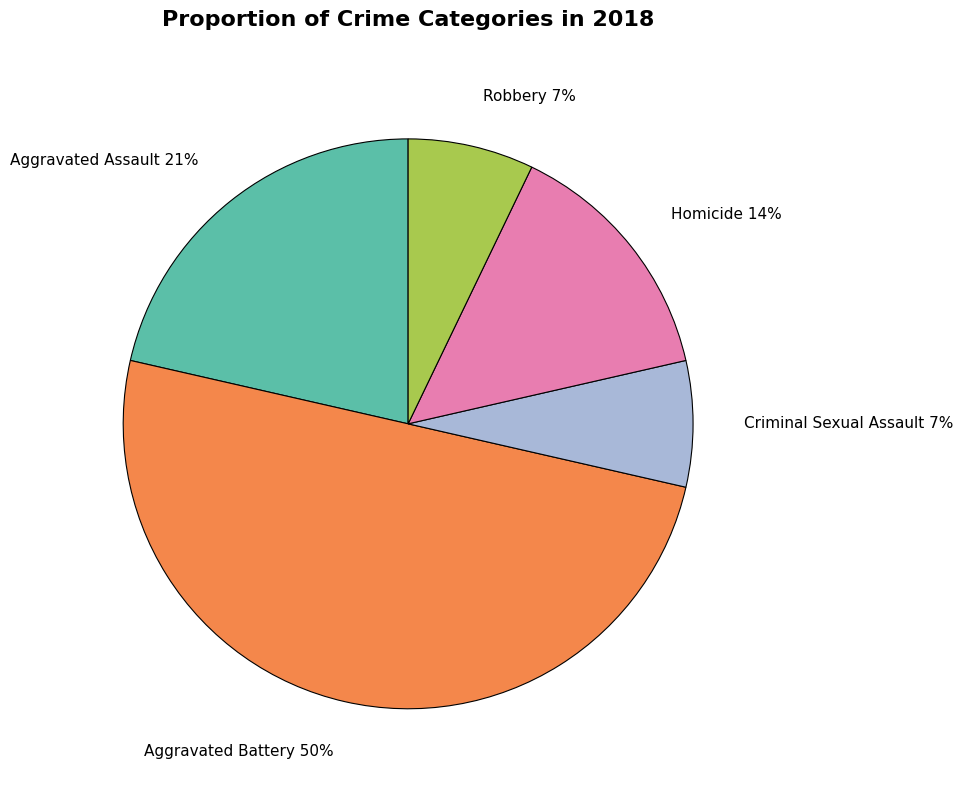

Is the sum of Aggravated Assault and Aggravated Battery greater than half?

Yes